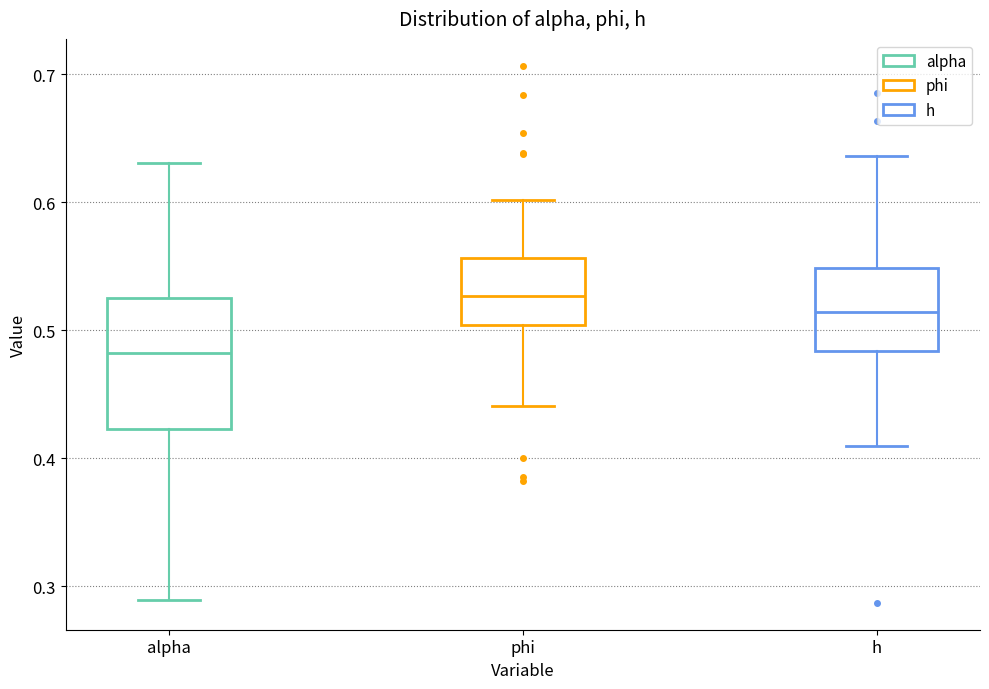

Where is the lower edge of the box for phi on the y-axis? The values are not printed on the chart, so give them approximately, as read against the axis.

0.50